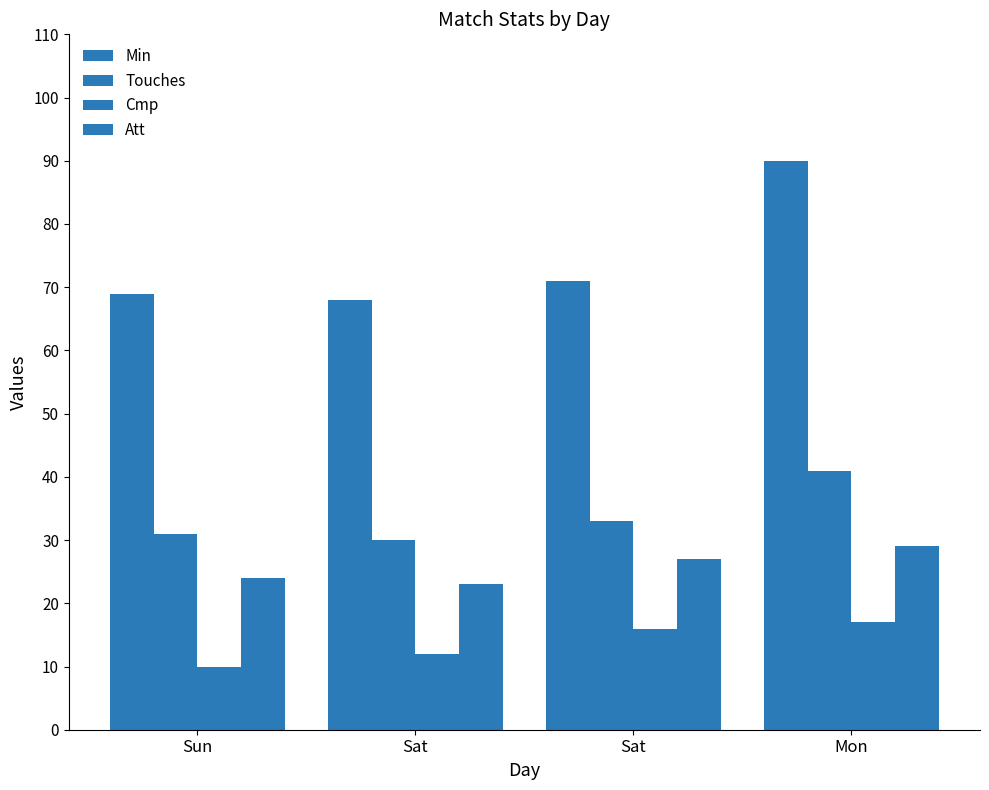

Where is Min nearest to the value 79?

Sat